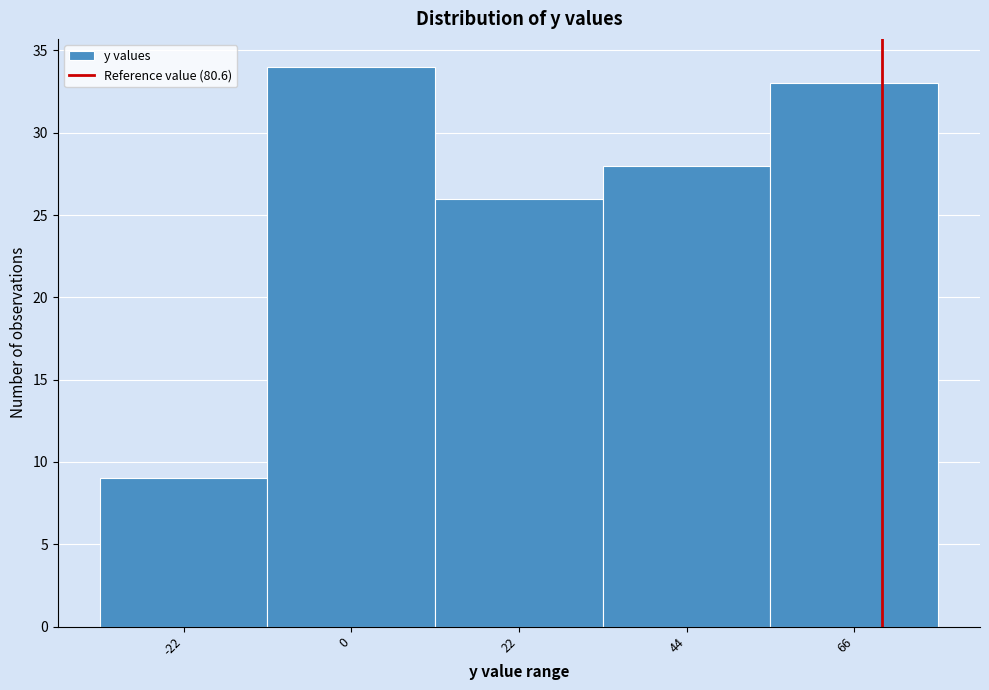

Reading left to right, what are all the values shown in this chart?

-22=9	0=34	22=26	44=28	66=33